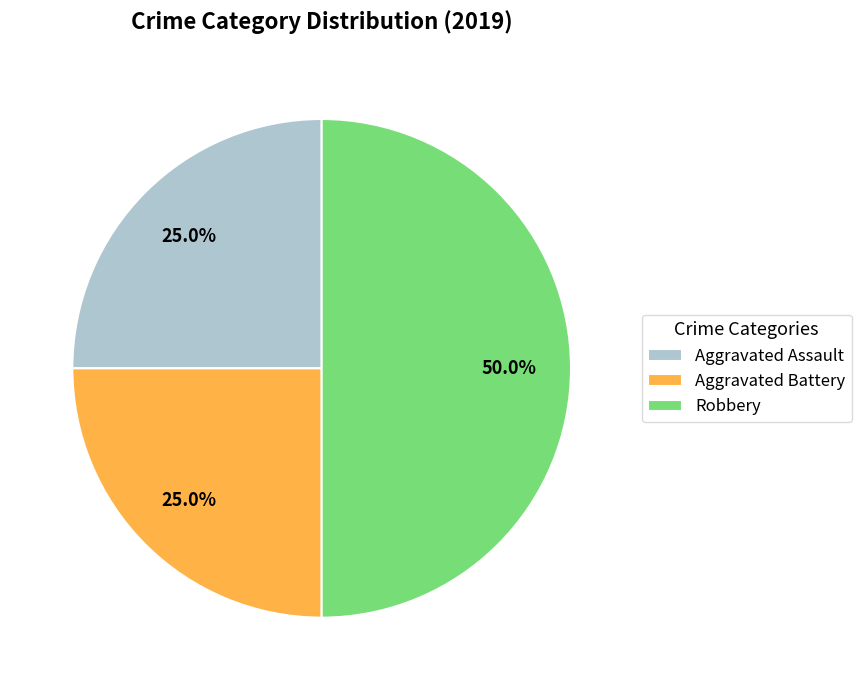

Does Aggravated Battery represent more than half of the total?

No